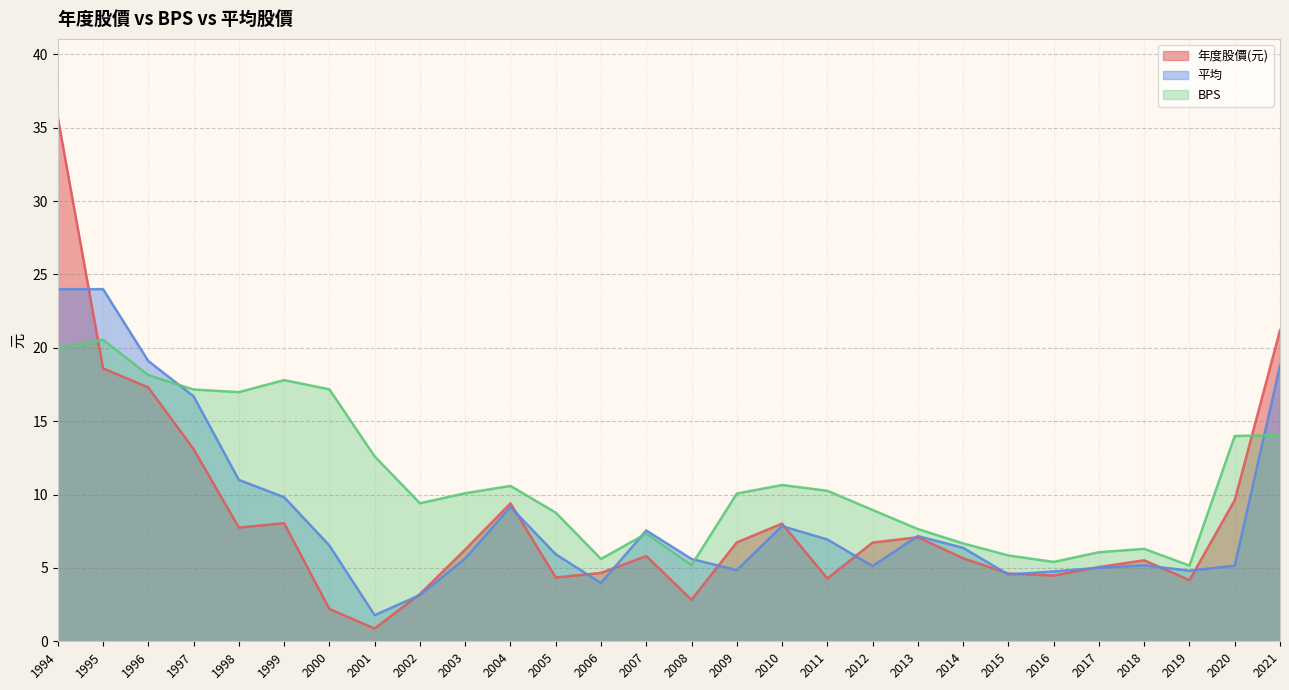

What is the sum of the BPS values at 2008 and 2004?

15.8